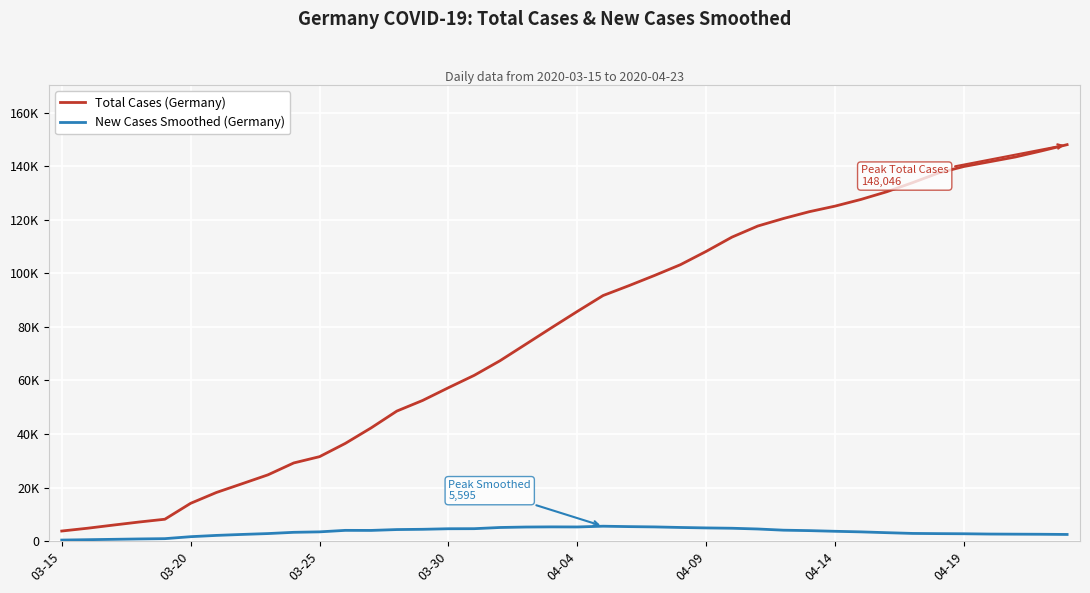

Reading left to right, transcribe all the data shown in this chart.

Total Cases (Germany): 3795.0	4838.0	6012.0	7156.0	8198.0	14138.0	18187.0	21463.0	24774.0	29212.0	31554.0	36508.0	42288.0	48582.0	52547.0	57298.0	61913.0	67366.0	73522.0	79696.0	85778.0	91714.0	95391.0	99225.0	103228.0	108202.0	113525.0	117658.0	120479.0	123016.0	125098.0	127584.0	130450.0	133830.0	137439.0	139897.0	141672.0	143457.0	145694.0	148046.0
New Cases Smoothed (Germany): 421.1	562.3	696.1	837.1	947.3	1681.3	2160.7	2524.0	2848.0	3314.3	3485.4	4044.3	4021.4	4342.1	4440.6	4646.3	4671.6	5116.0	5287.7	5344.0	5313.7	5595.3	5441.9	5330.3	5123.1	4954.3	4832.7	4554.3	4109.3	3946.4	3696.1	3479.4	3178.3	2900.7	2825.9	2774.0	2665.1	2622.7	2587.1	2513.7